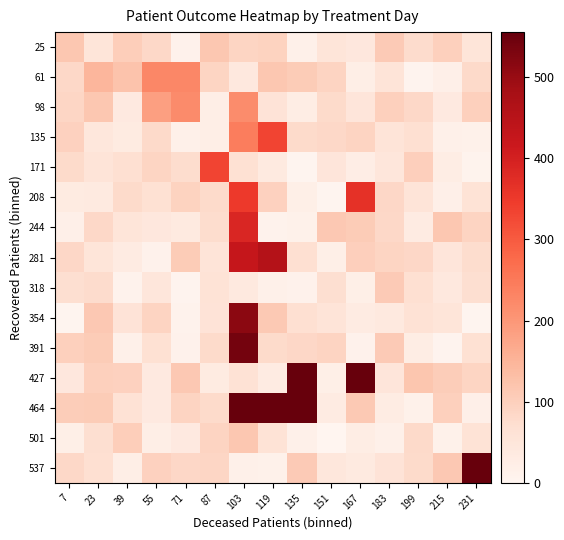

List the series in order of their peak value, highest first.

537, 464, 427, 391, 354, 281, 244, 208, 135, 171, 61, 98, 25, 501, 318